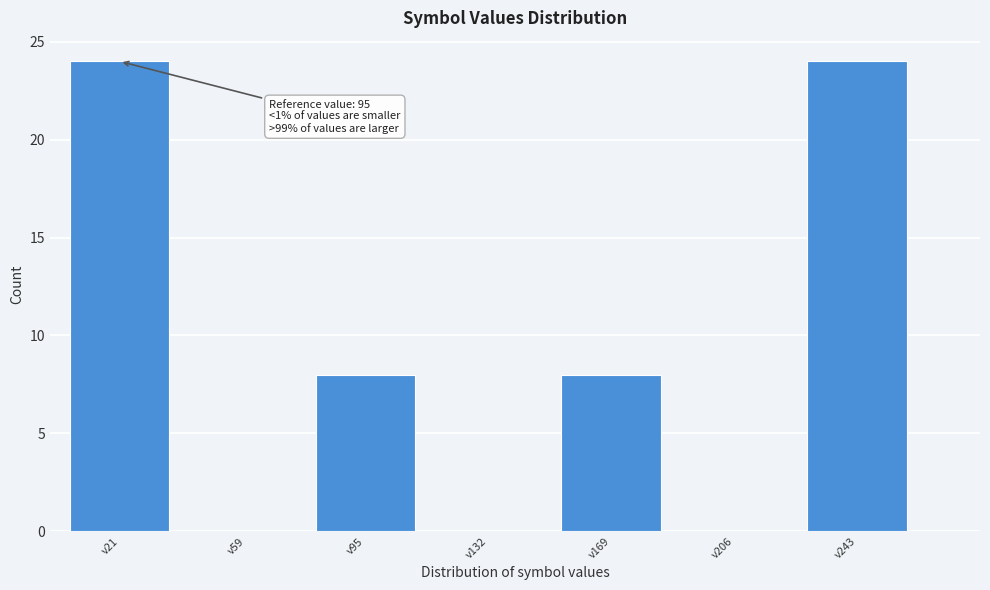

Reading left to right, what are all the values shown in this chart?

v21=24	v59=0	v95=8	v132=0	v169=8	v206=0	v243=24